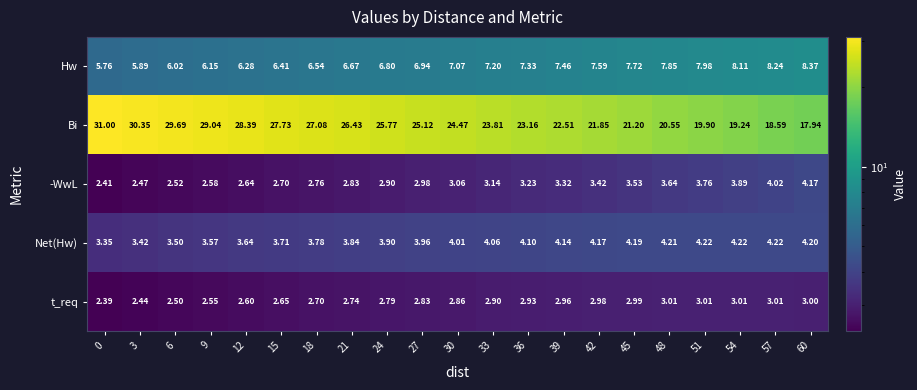

Which series has the largest range (max minus min)?

Bi